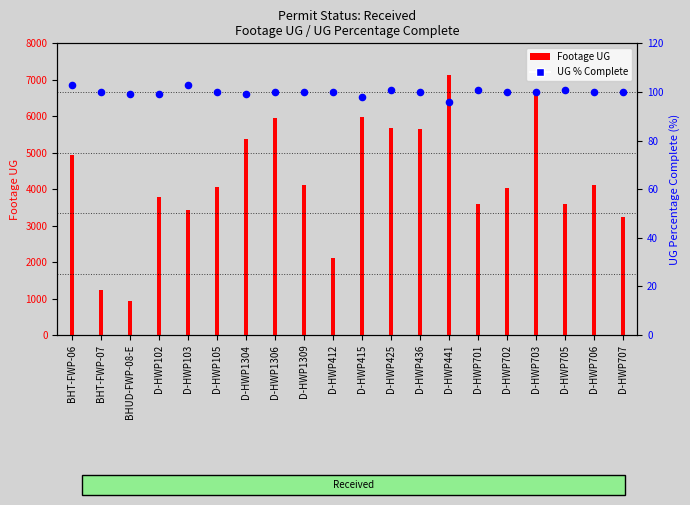

Which series contains the lowest Y value?

UG % Complete